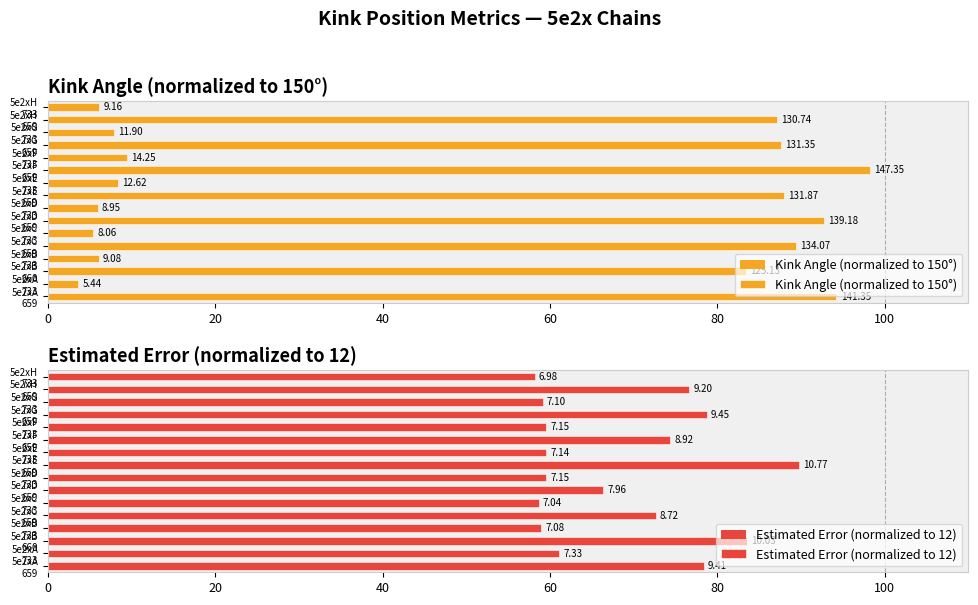

Reading left to right, extract all data points from this chart.

Kink Angle (normalized to 150°): 94.2	3.6	83.4	6.1	89.4	5.4	92.8	6.0	87.9	8.4	98.2	9.5	87.6	7.9	87.2	6.1
Estimated Error (normalized to 12): 78.4	61.1	83.5	59.0	72.6	58.7	66.4	59.6	89.7	59.5	74.3	59.6	78.7	59.1	76.7	58.2